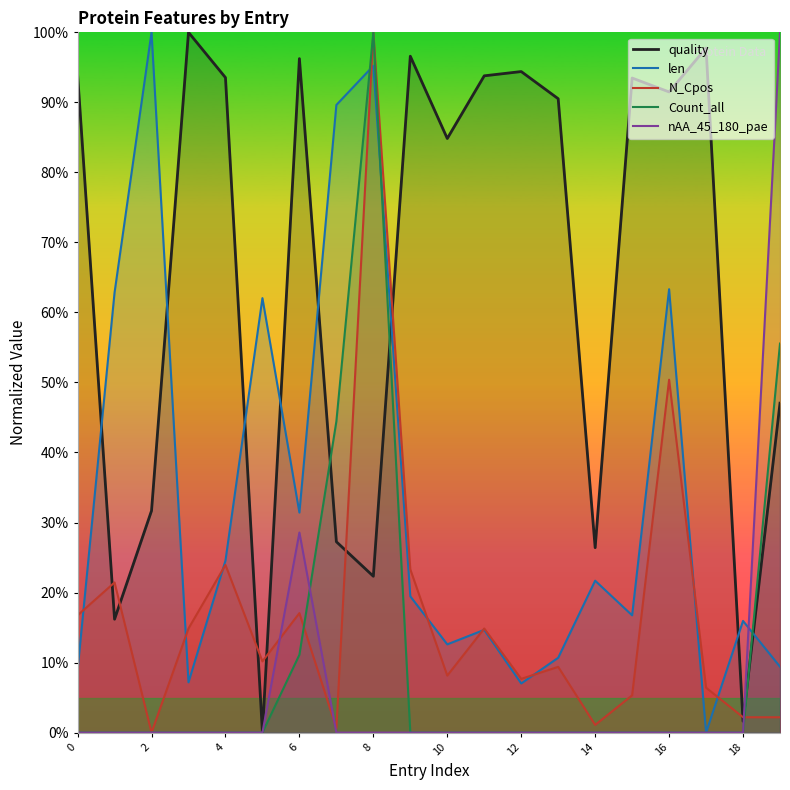

What is the sum of all quality values?

1299.2